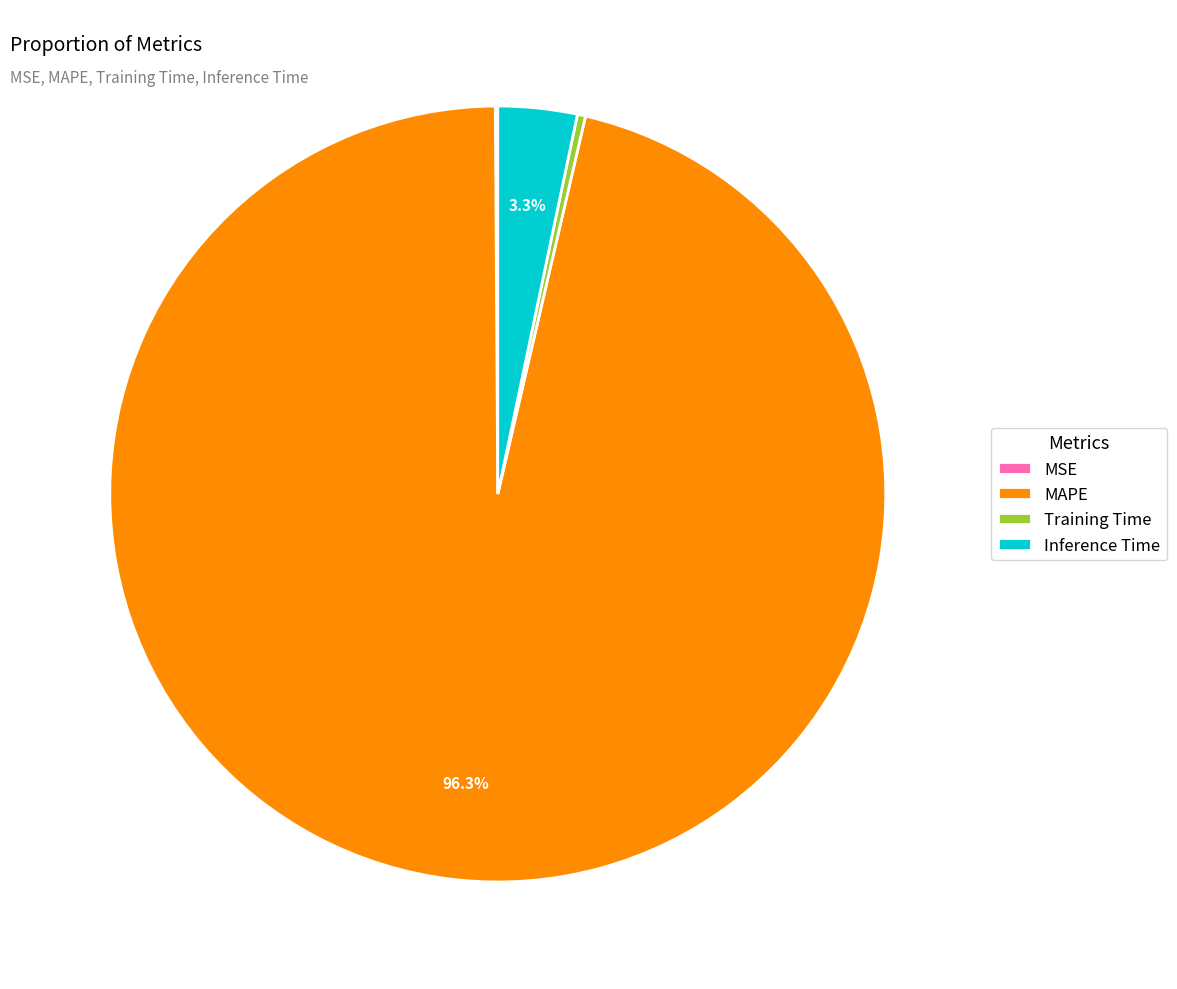

Which slice is the largest?

MAPE